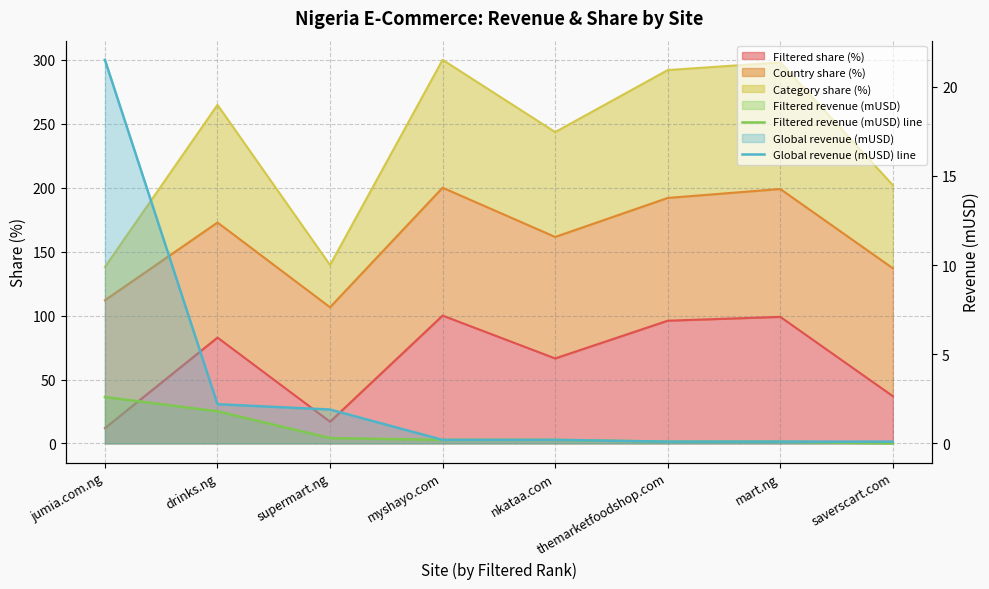

What is the greatest value displayed?

21.5